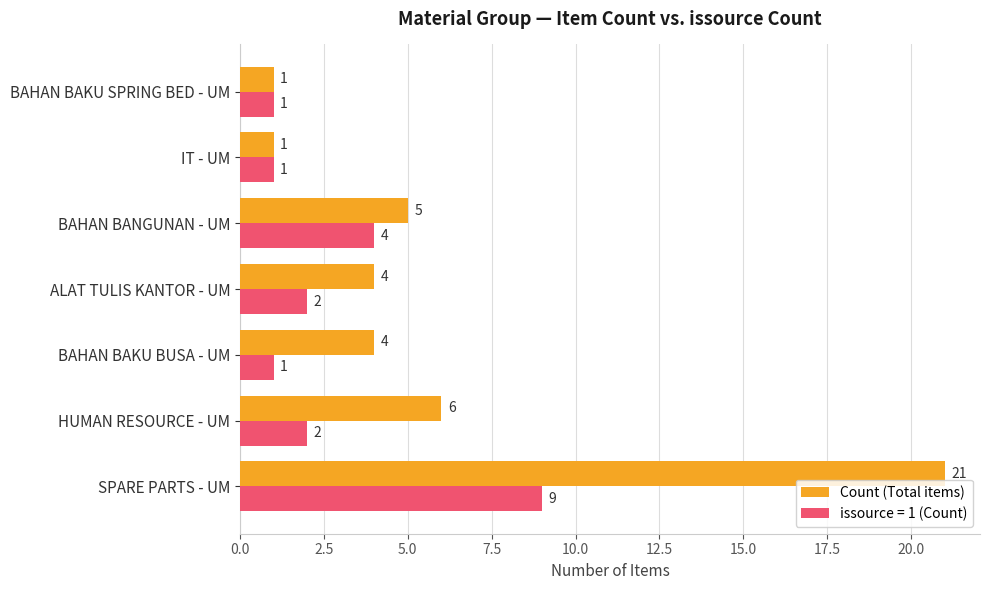

List the series in order of their overall mean, lowest first.

issource = 1 (Count), Count (Total items)